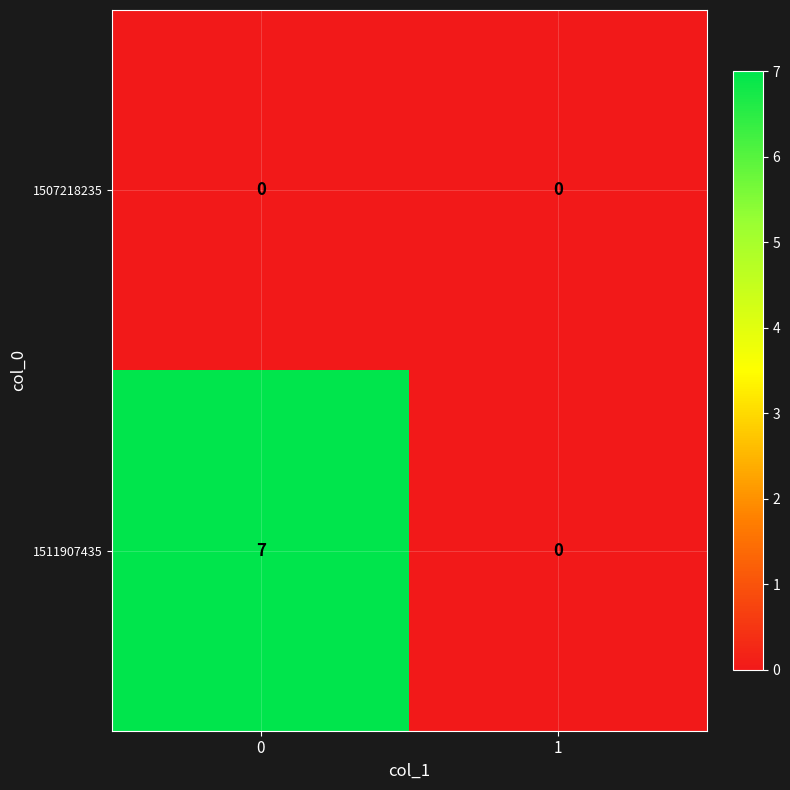

Read the 1511907435 value at 0.

7